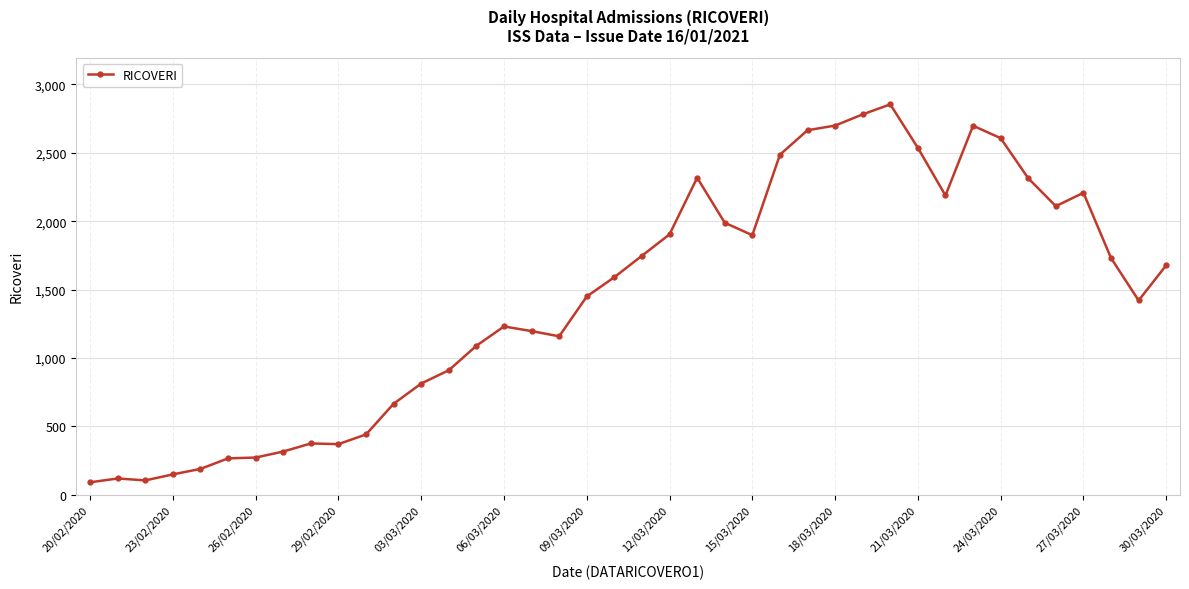

What is the value of the 1st point from the left?

92